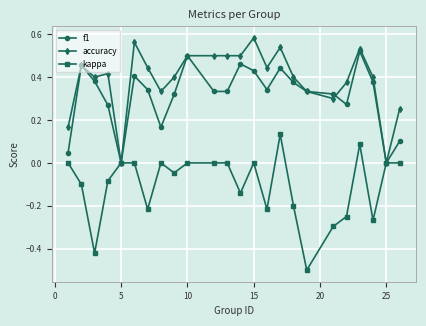

How many data points does each series have?

24